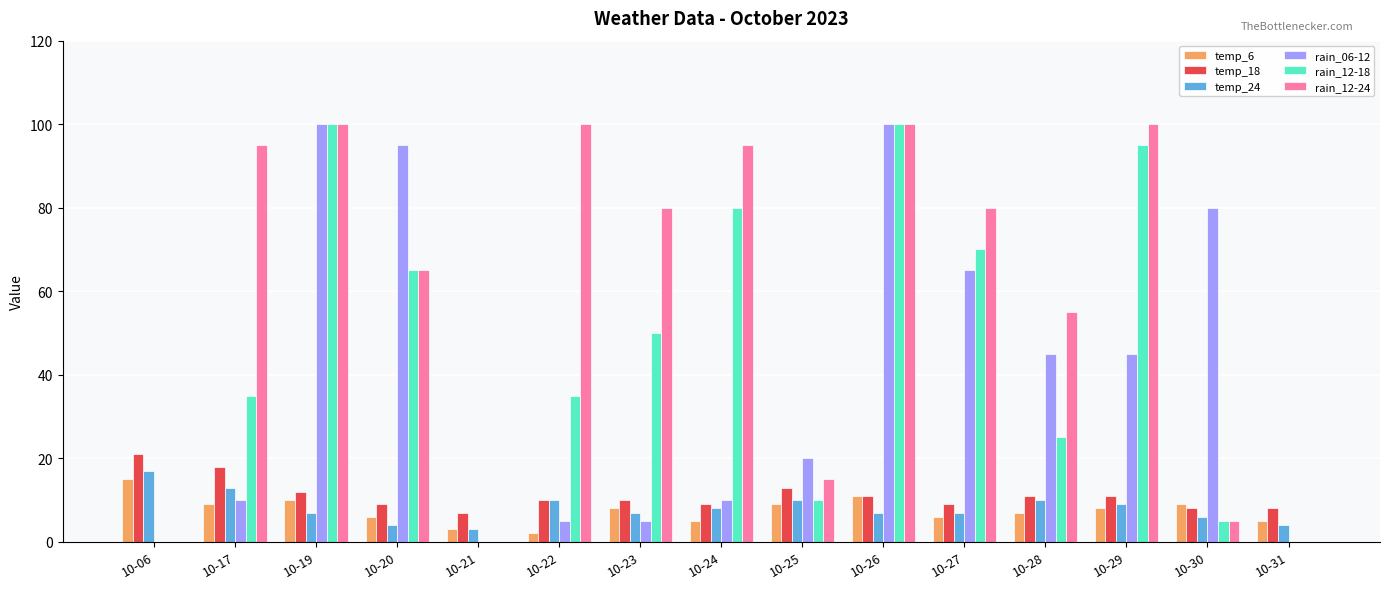

Which series changed the most between 10-26 and 10-28?

rain_12-18